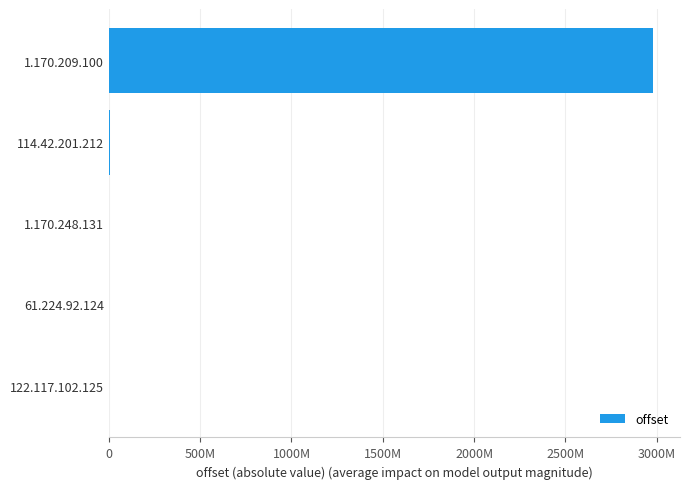

Where is the data nearest to the value 1489184778?

114.42.201.212